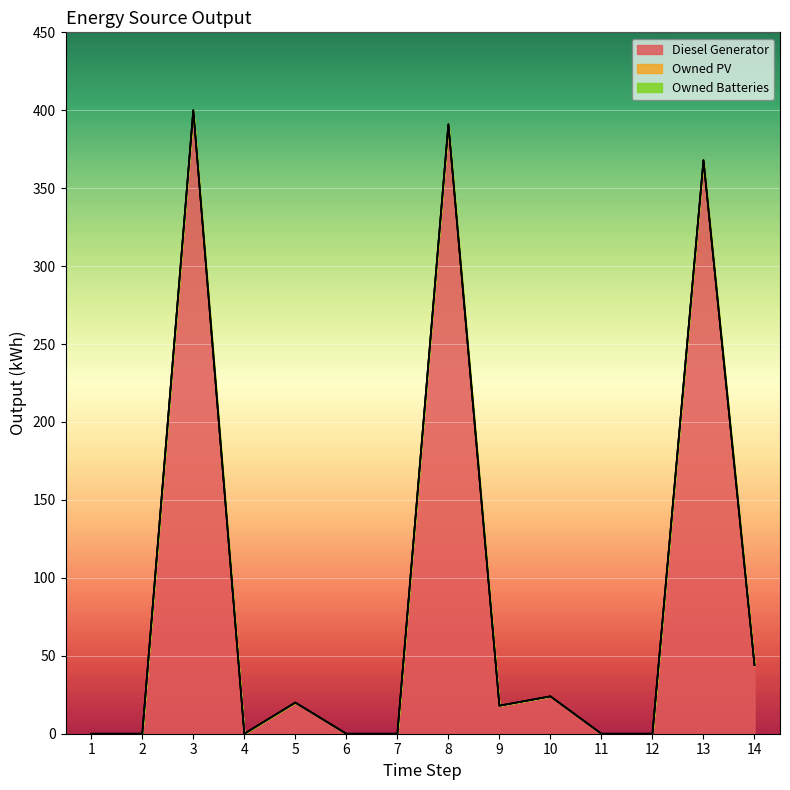

True or false: Owned Batteries has a value of 0 at 6.

True